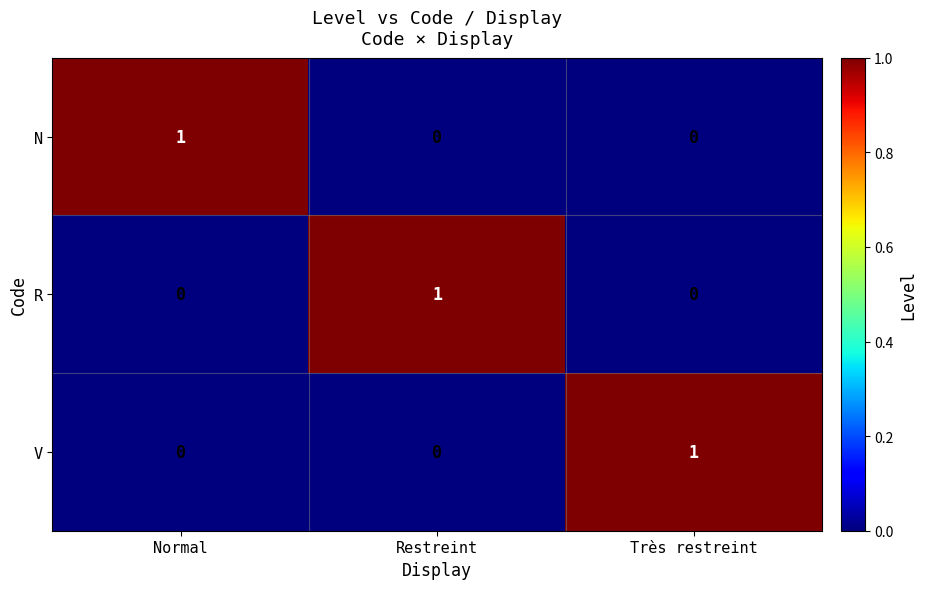

At how many categories does at least one series exceed 0?

3